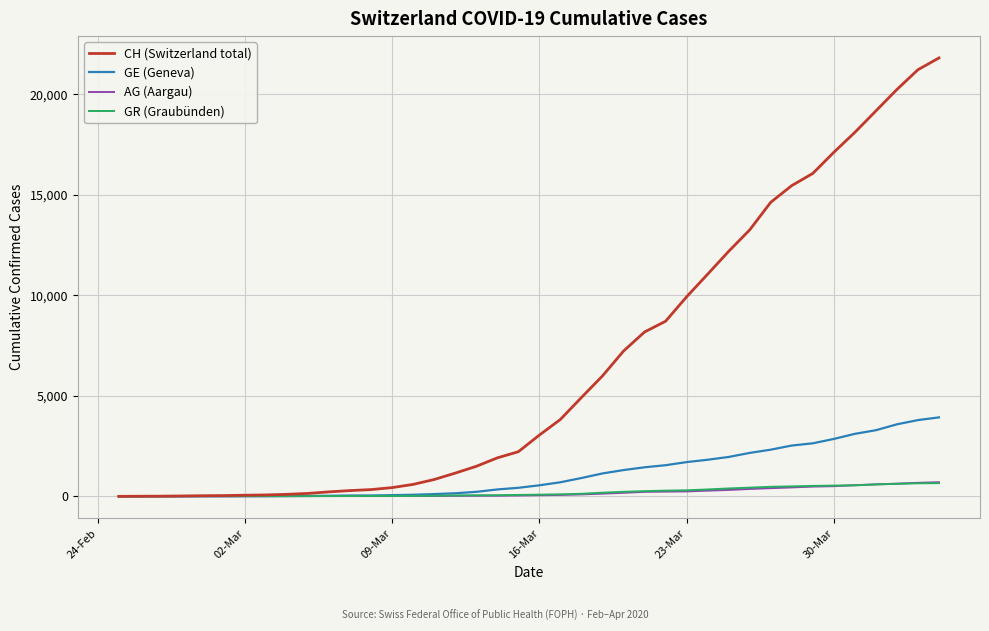

Which series has the largest range (max minus min)?

CH (Switzerland total)